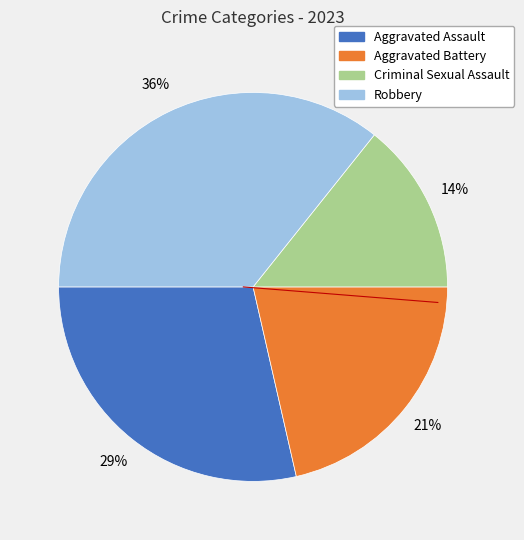

Rank the categories by value from lowest to highest.

Criminal Sexual Assault, Aggravated Battery, Aggravated Assault, Robbery